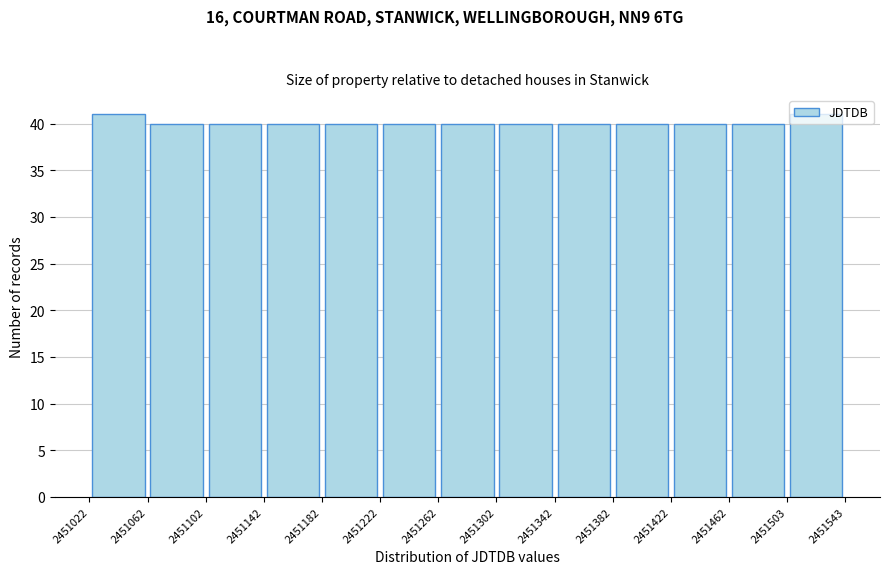

What is the height of the bar covering 2451262 to 2451302 on the x-axis? The values are not printed on the chart, so give them approximately, as read against the axis.

40